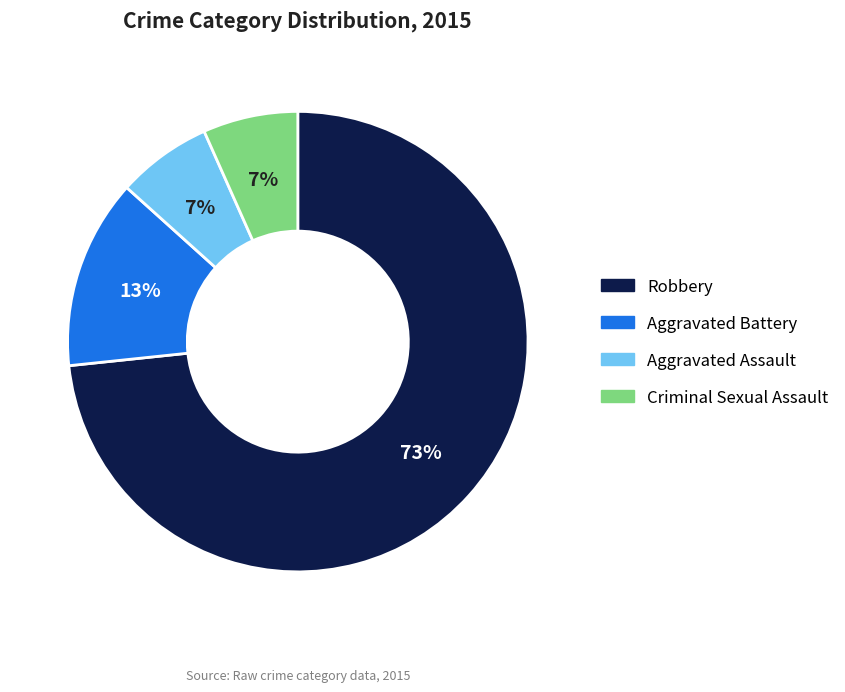

To the nearest percent, what is the combined percentage of Aggravated Battery and Criminal Sexual Assault?

20%